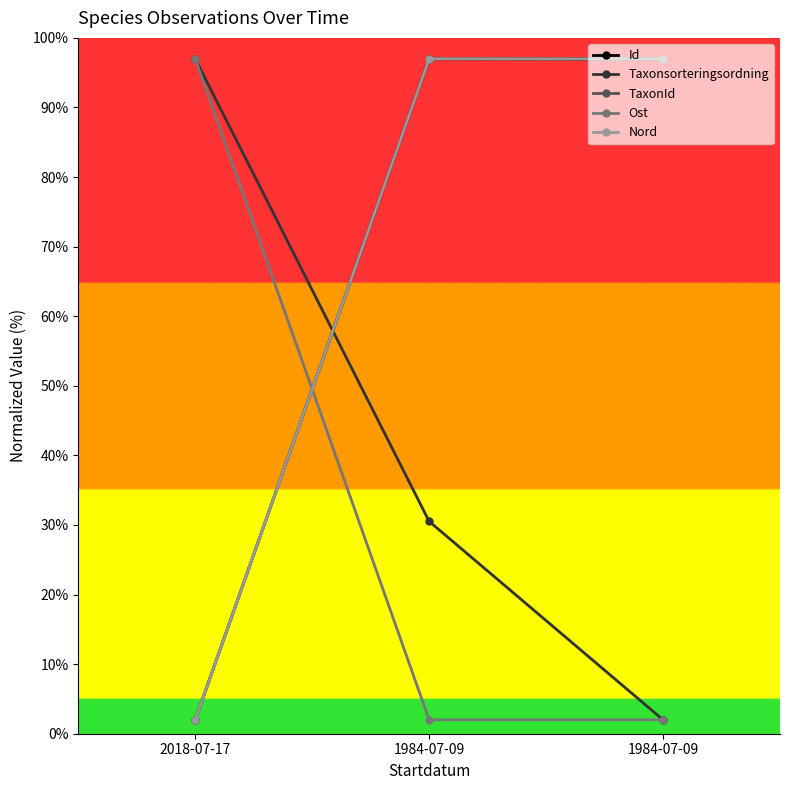

How many distinct data groups are displayed?

5